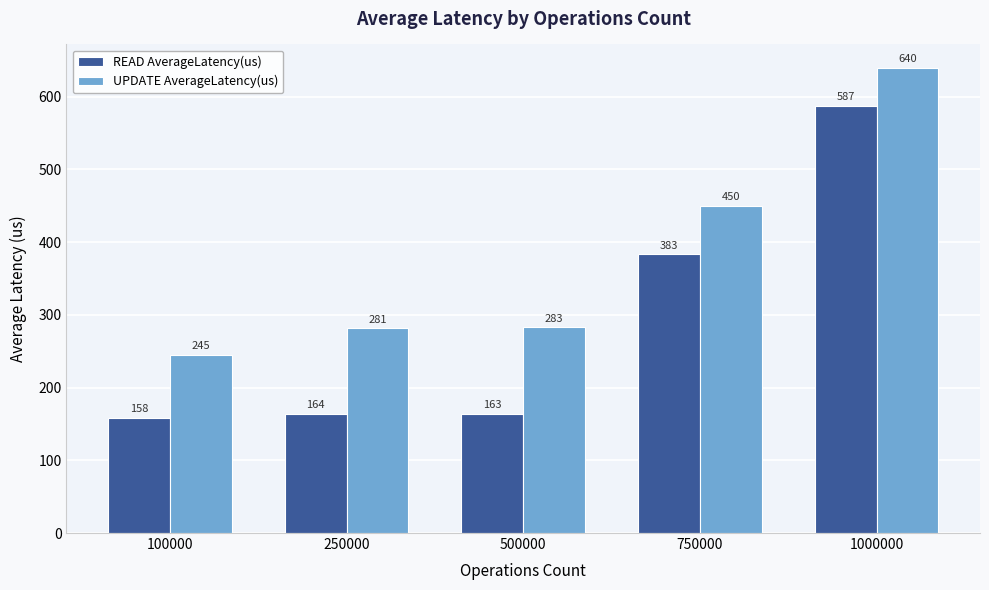

The value of UPDATE AverageLatency(us) at 750000 is 291.9. True or false?

False